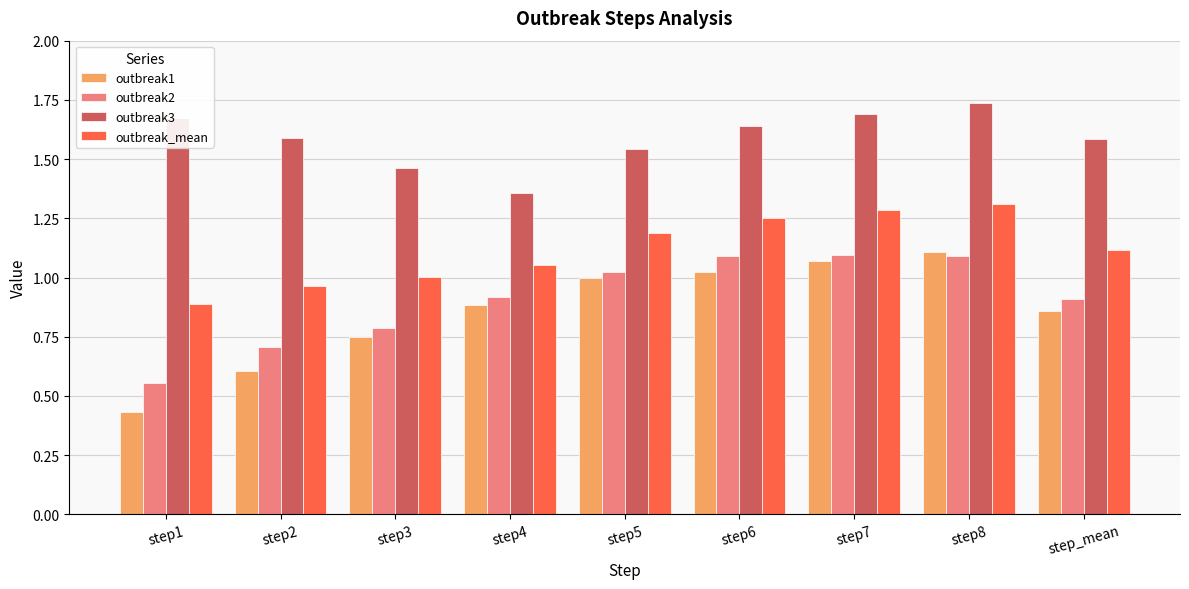

Is the value of outbreak1 at step6 greater than the value of outbreak3 at step4?

No